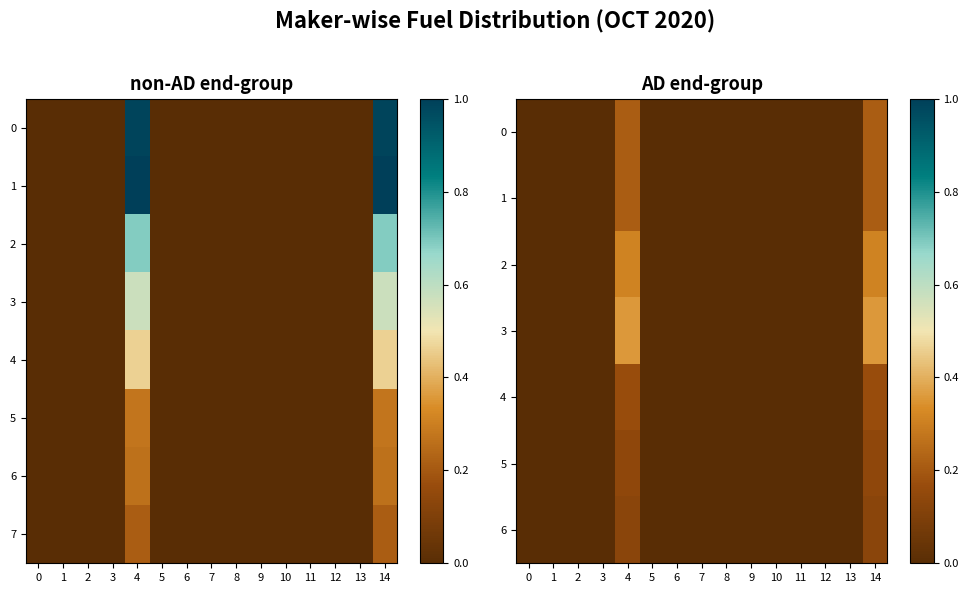

At how many categories does at least one series exceed 0?

2